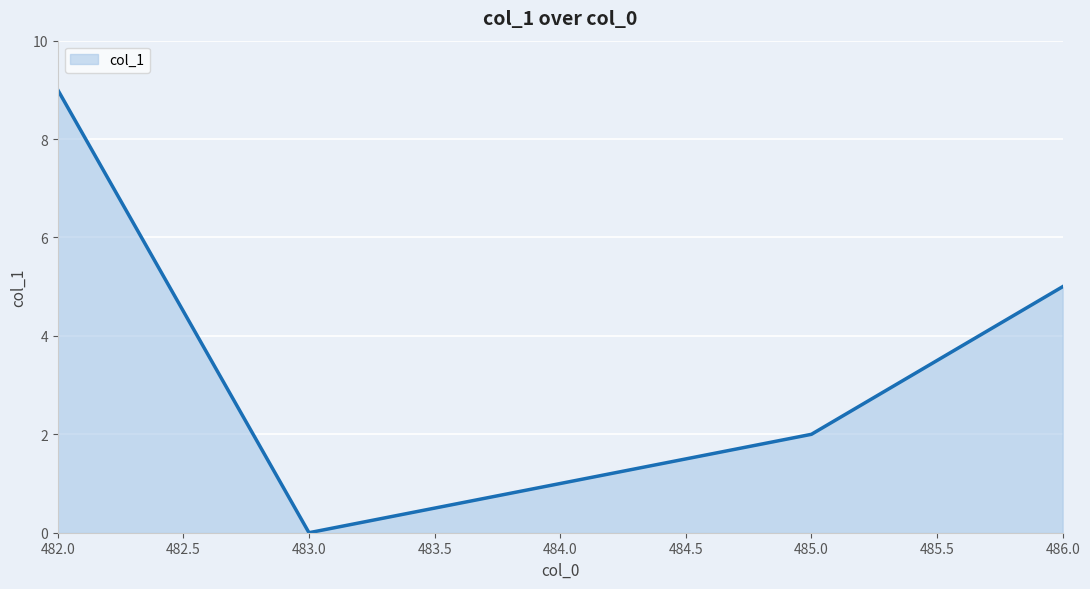

True or false: there are more than 2 points higher than both neighbors.

False